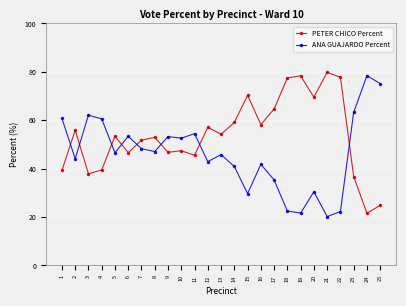

What is the difference between the ANA GUAJARDO Percent values at 25 and 7?

26.9